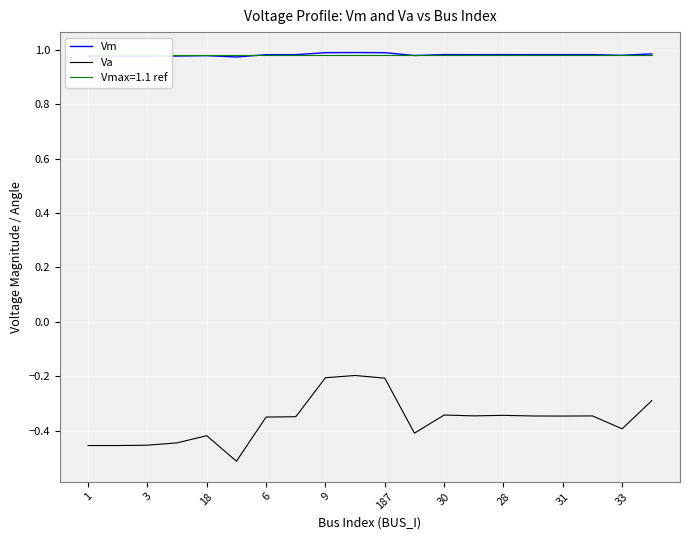

The Va series shows -0.1 at 28. True or false?

False